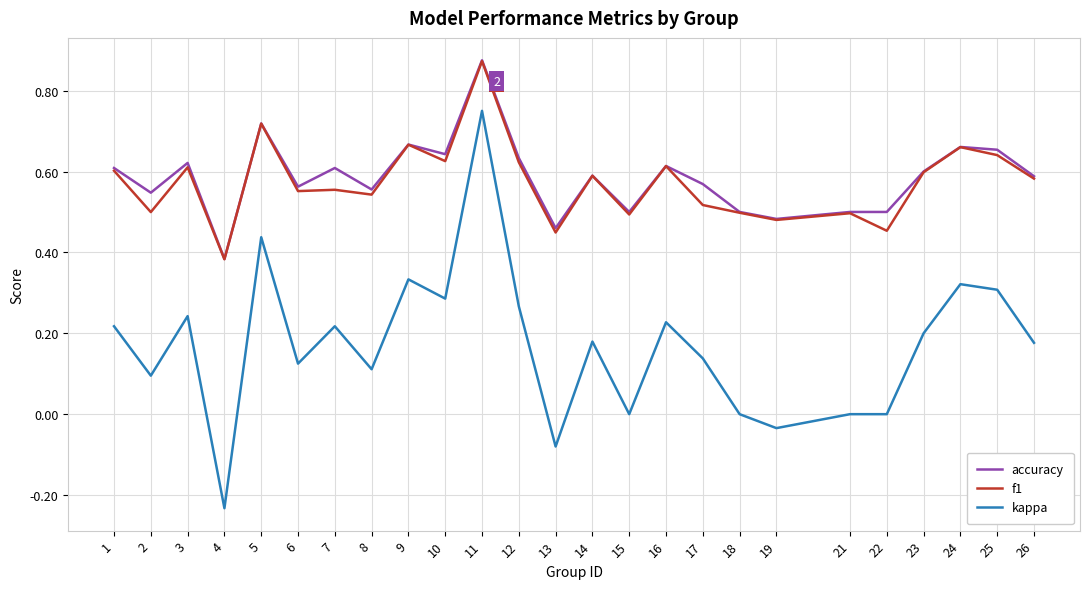

The f1 series shows 0.5 at 15. True or false?

True